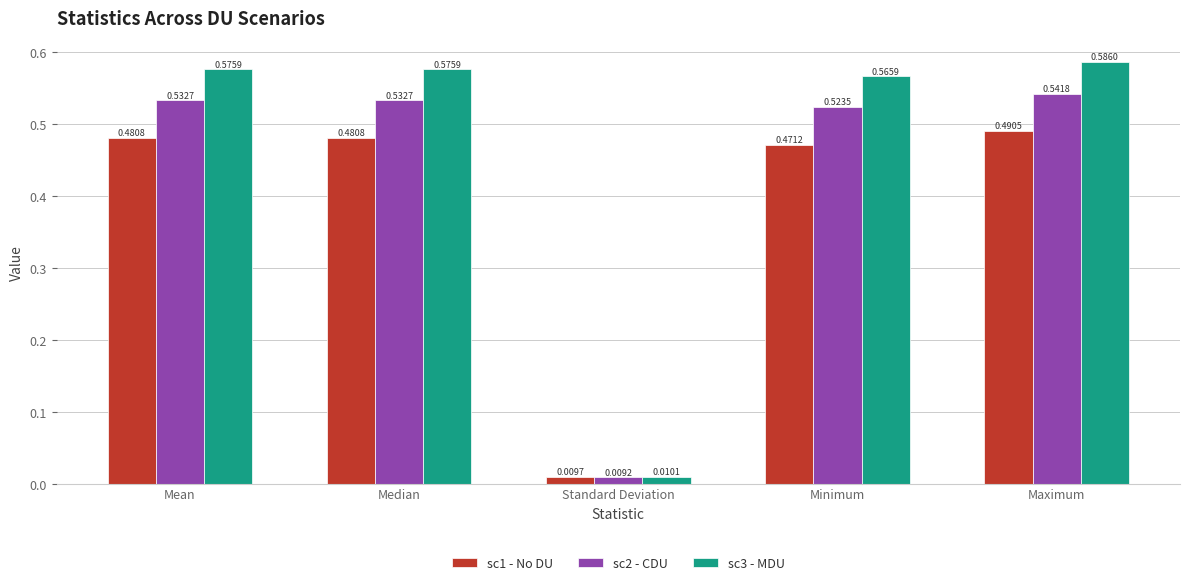

What is the sum of all sc2 - CDU values?

2.1